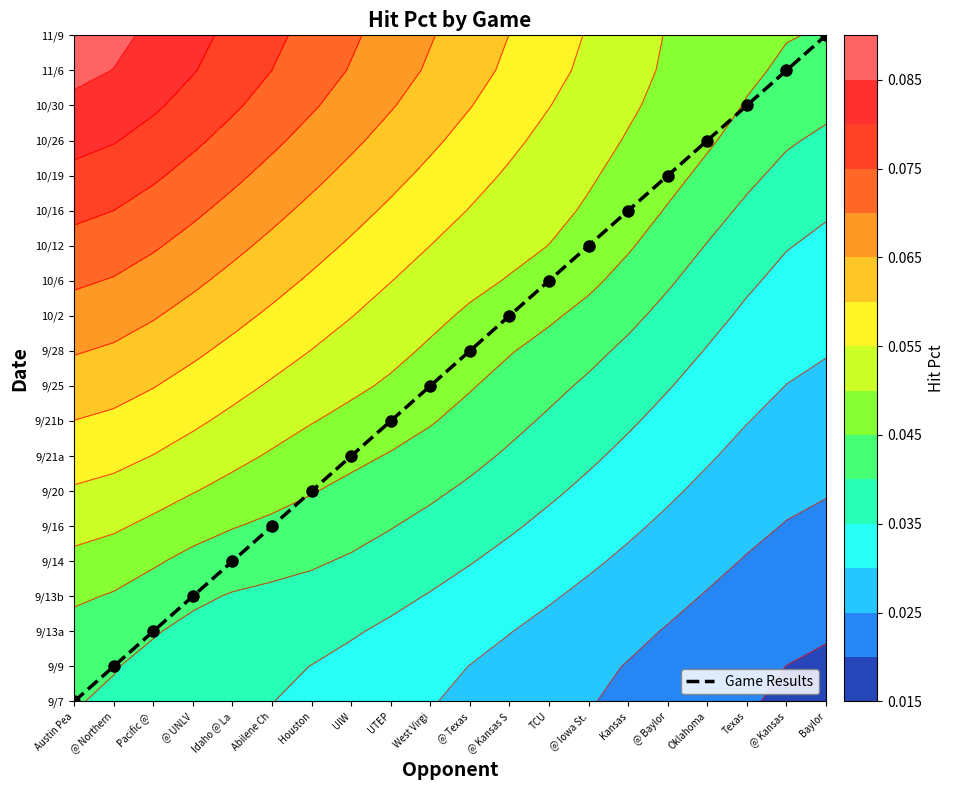

What is the sum of the values at UIW and Austin Pea?

7